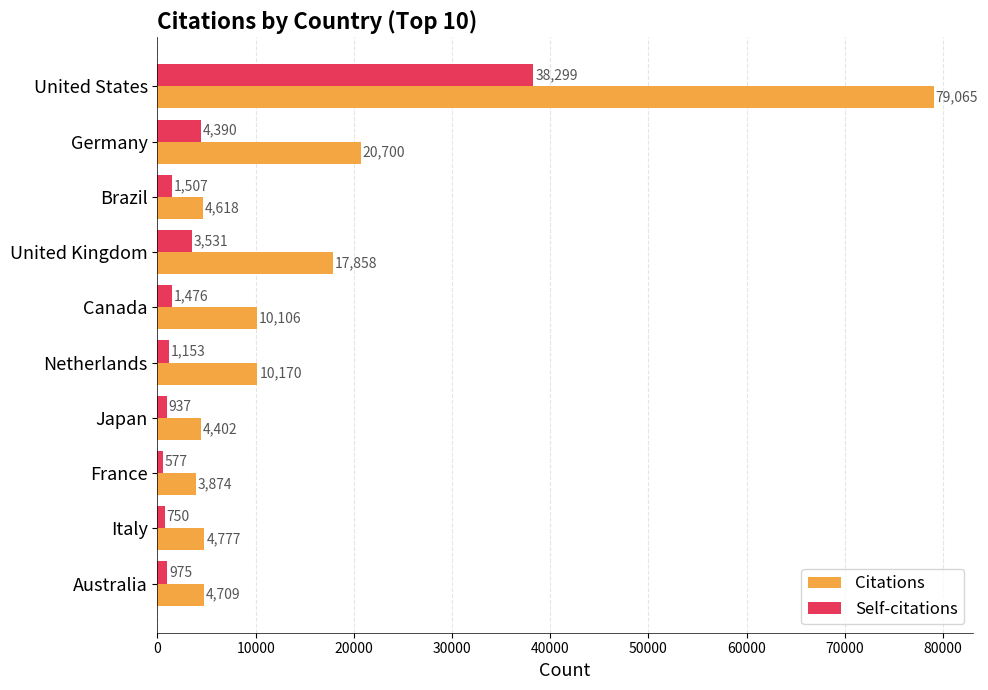

At which label is Citations closest to 41469?

Germany